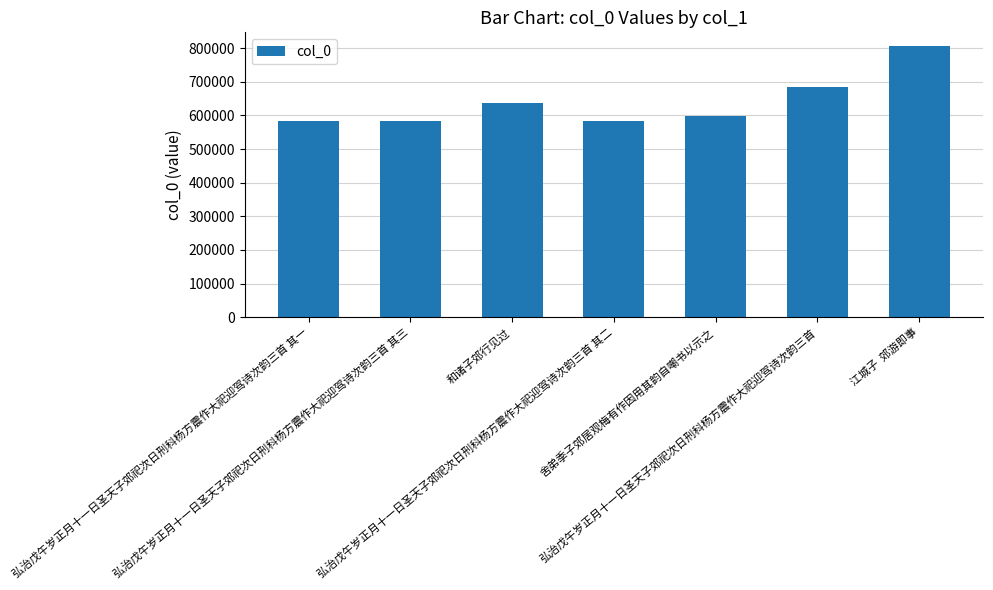

What is the value of the 4th bar from the left?

583273